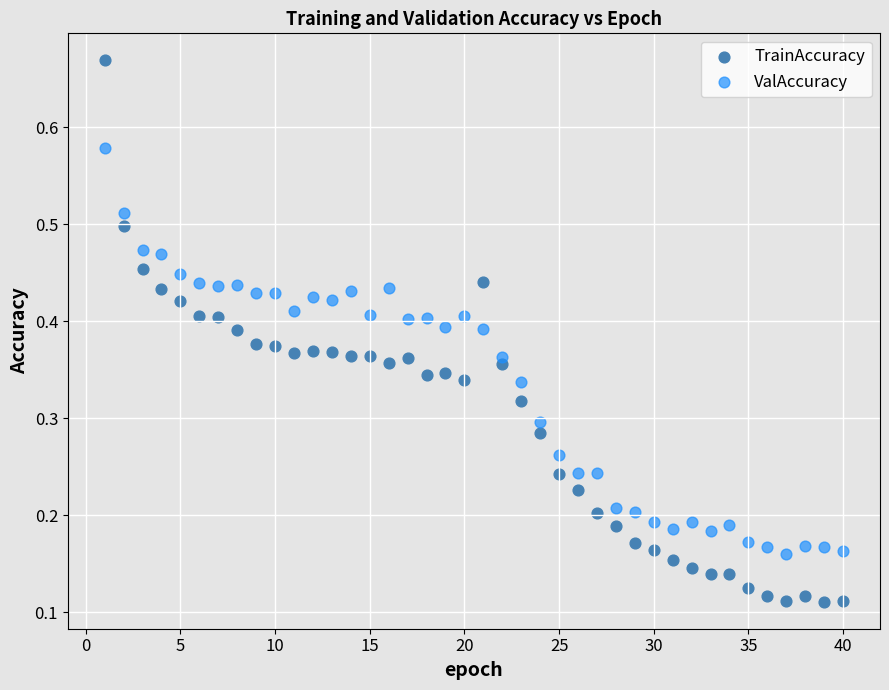

Which series contains the highest Y value?

TrainAccuracy